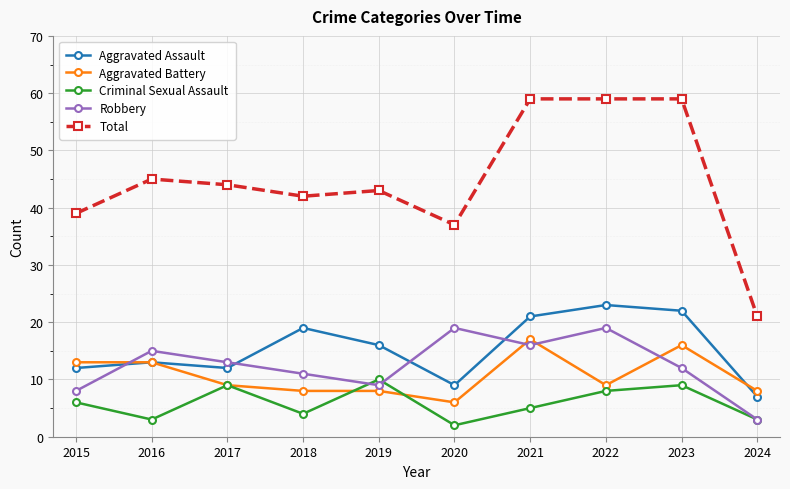

True or false: Aggravated Battery and Total cross at least once.

False